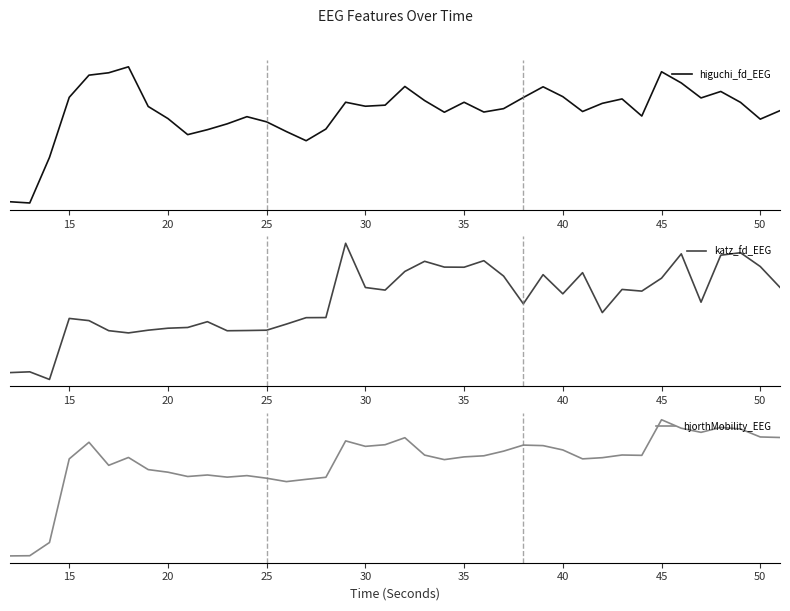

In katz_fd_EEG, how many points are higher than both neighbors (excluding endpoints)?

11